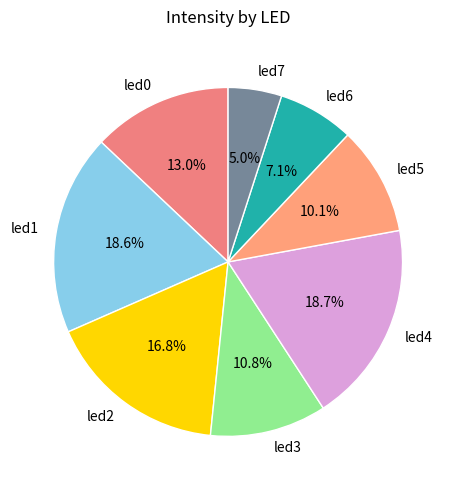

Does led6 account for over 50% of the chart?

No